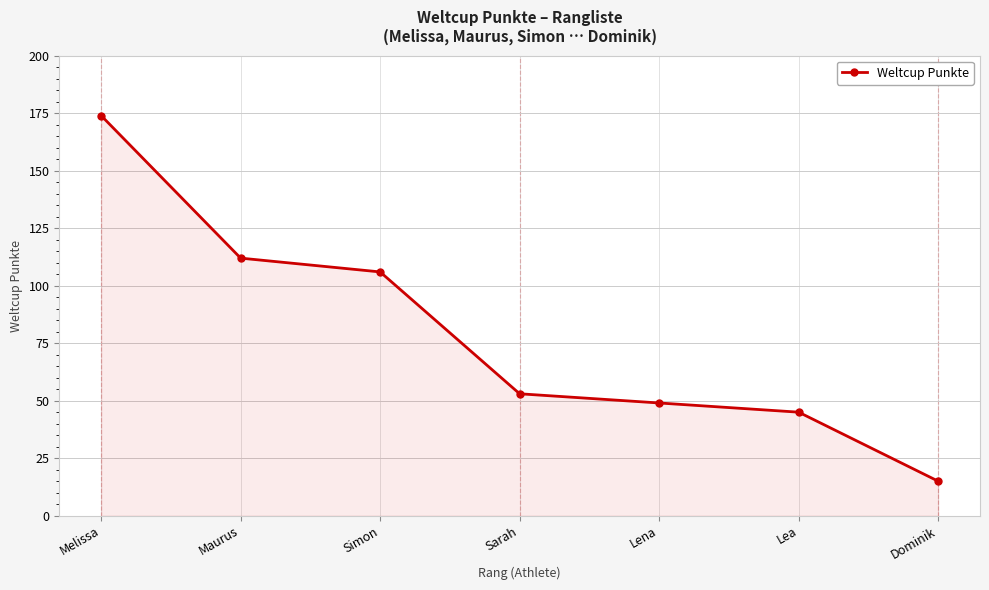

What is the average value?

79